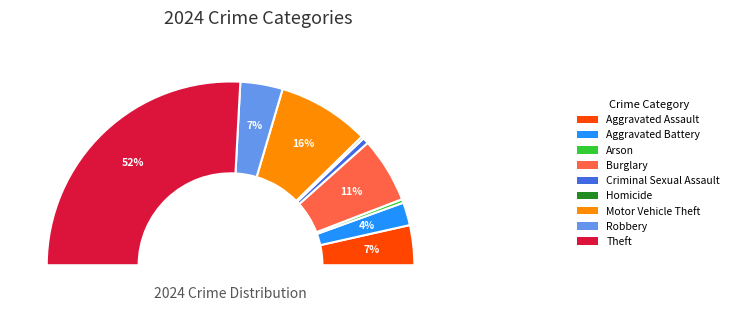

To the nearest percent, what portion does Aggravated Battery represent?

4%